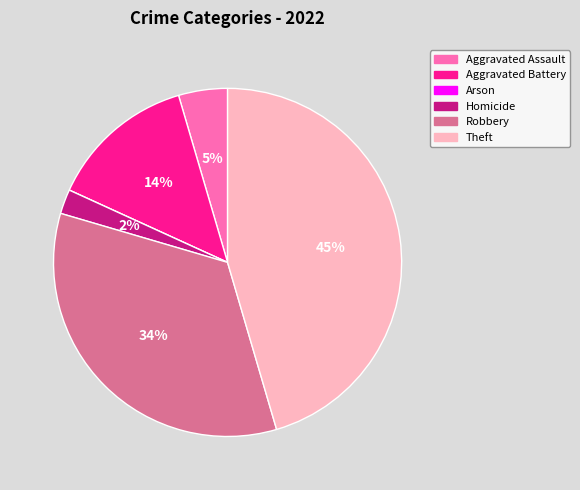

What is the largest slice in the pie chart?

Theft